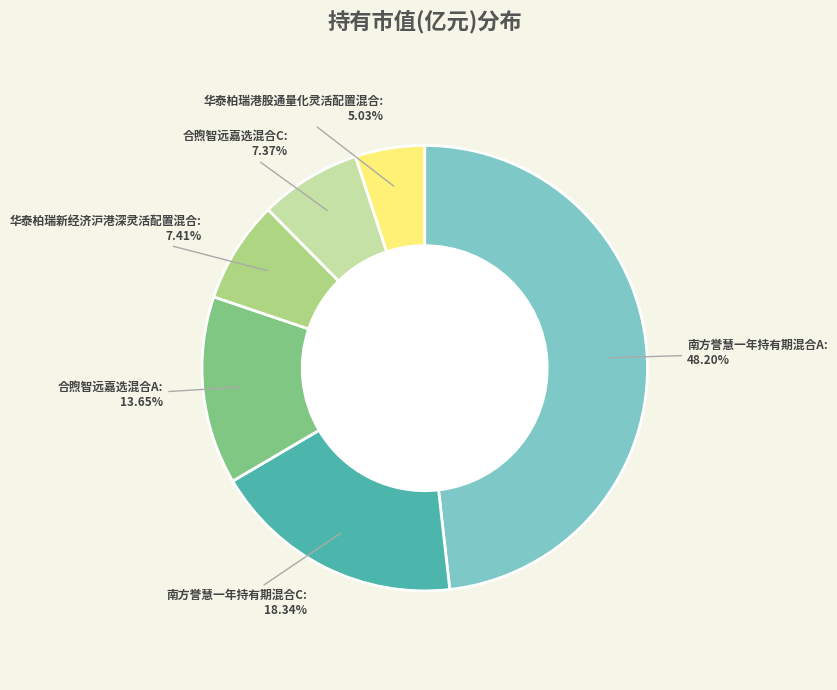

Does any single category account for the majority?

No